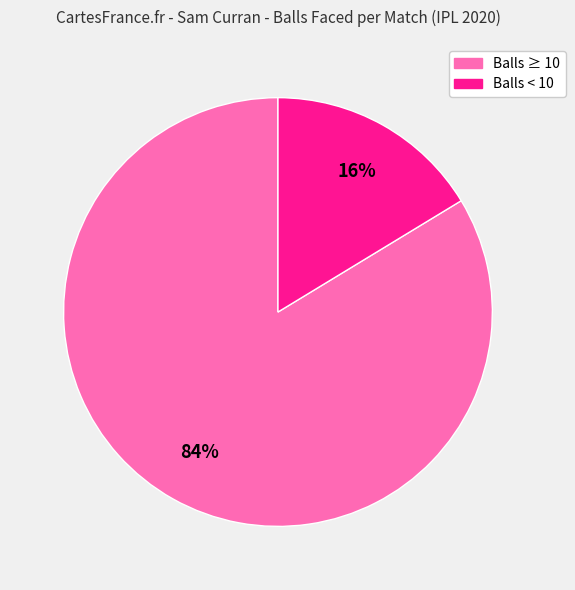

Count the number of slices in the pie.

2